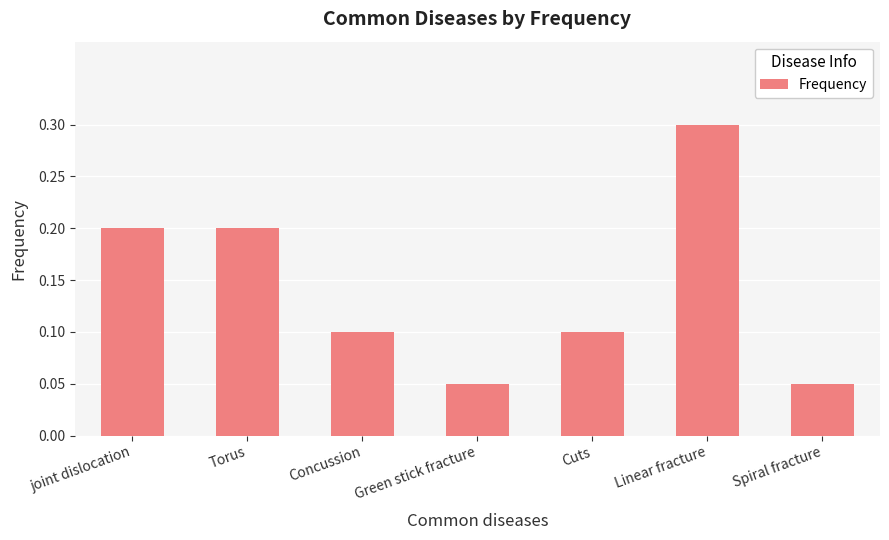

What position from the right is Spiral fracture?

1